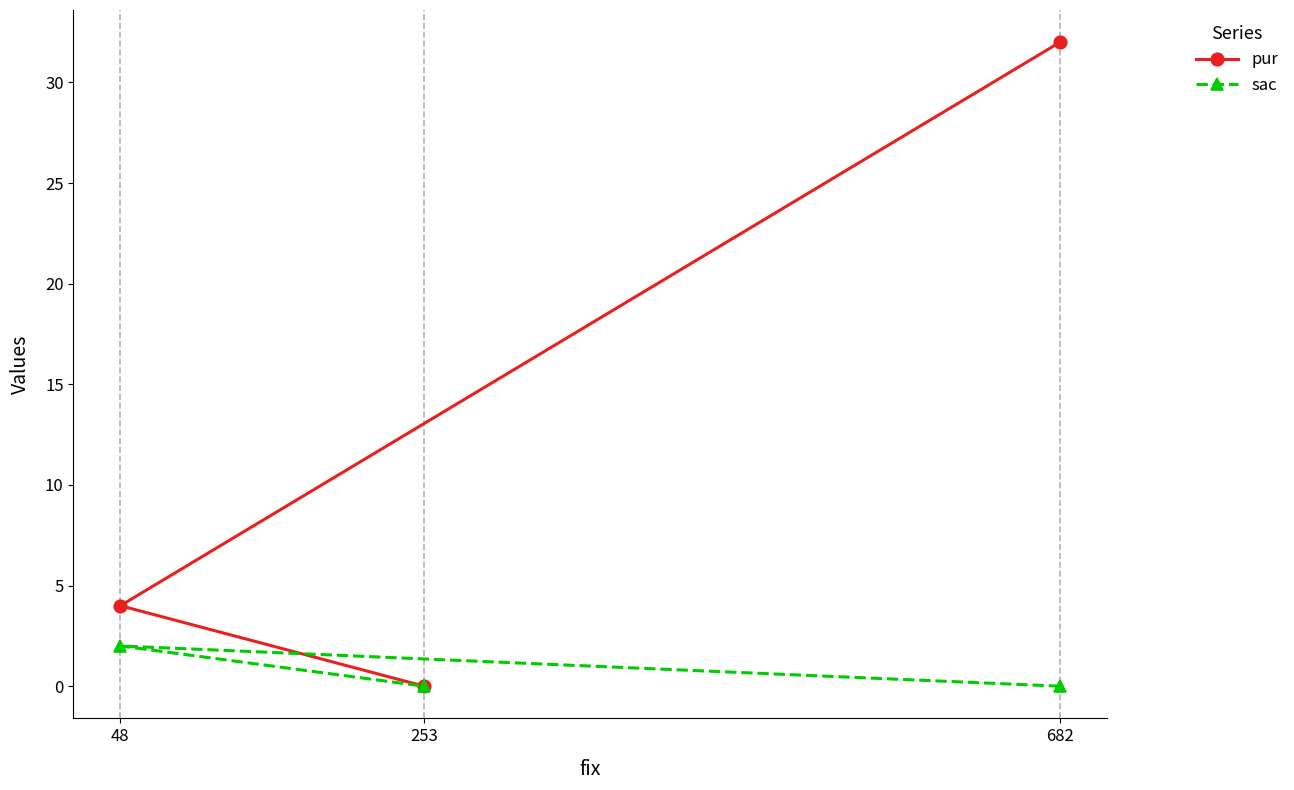

Is it true that sac equals 2 at 48?

True